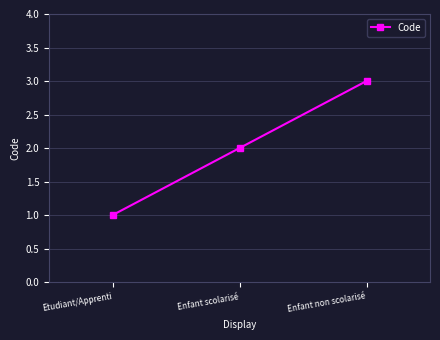

Where is the data nearest to the value 2?

Enfant scolarisé